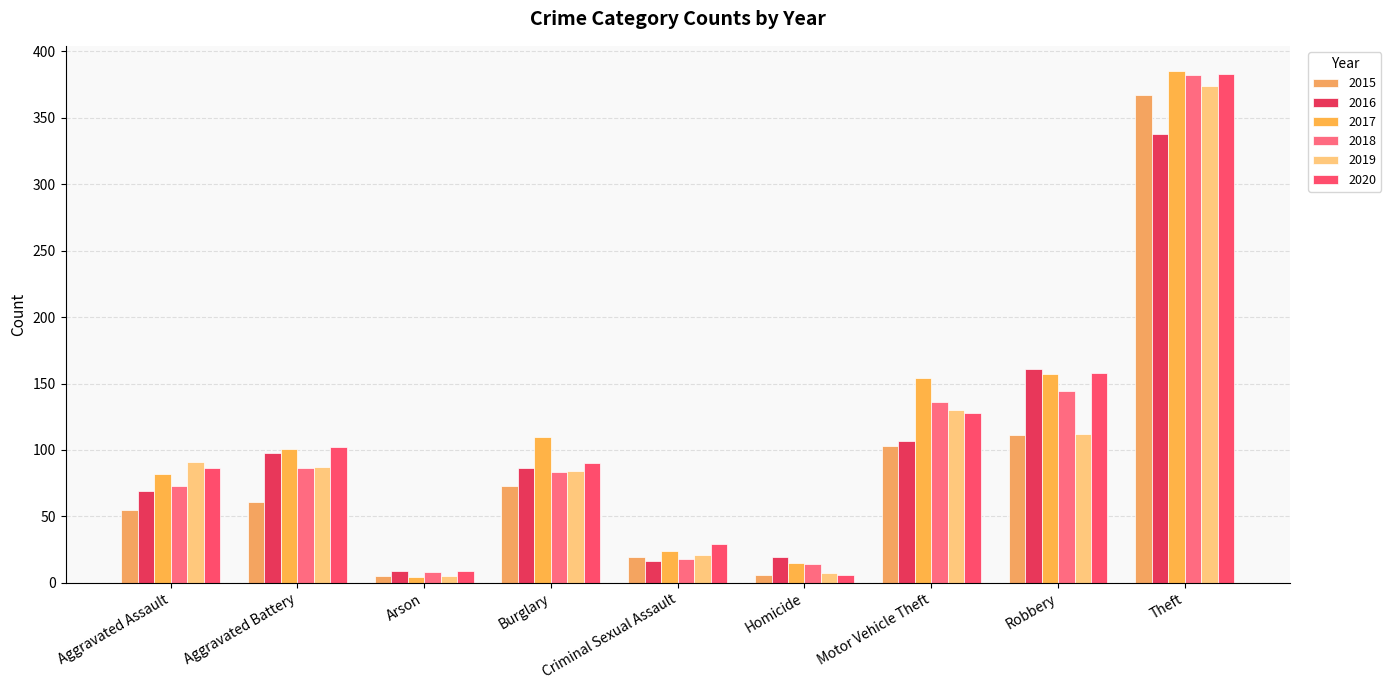

What are all the series names shown in the legend?

2015, 2016, 2017, 2018, 2019, 2020